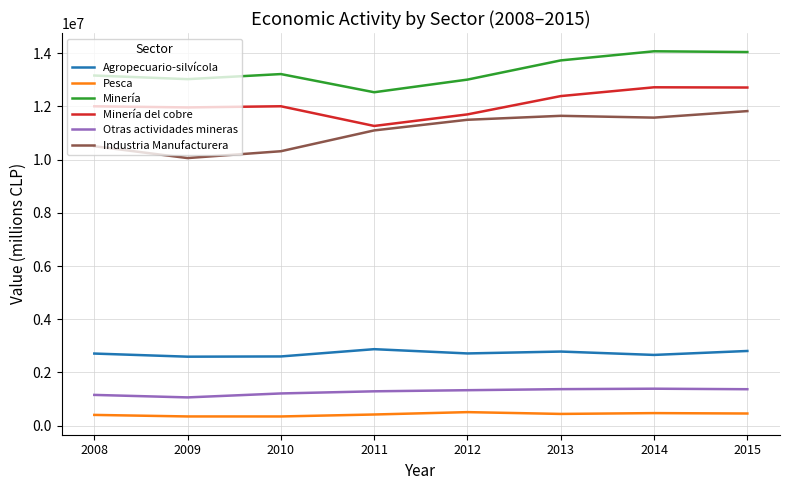

Between 2009 and 2011, which series saw the biggest shift?

Industria Manufacturera